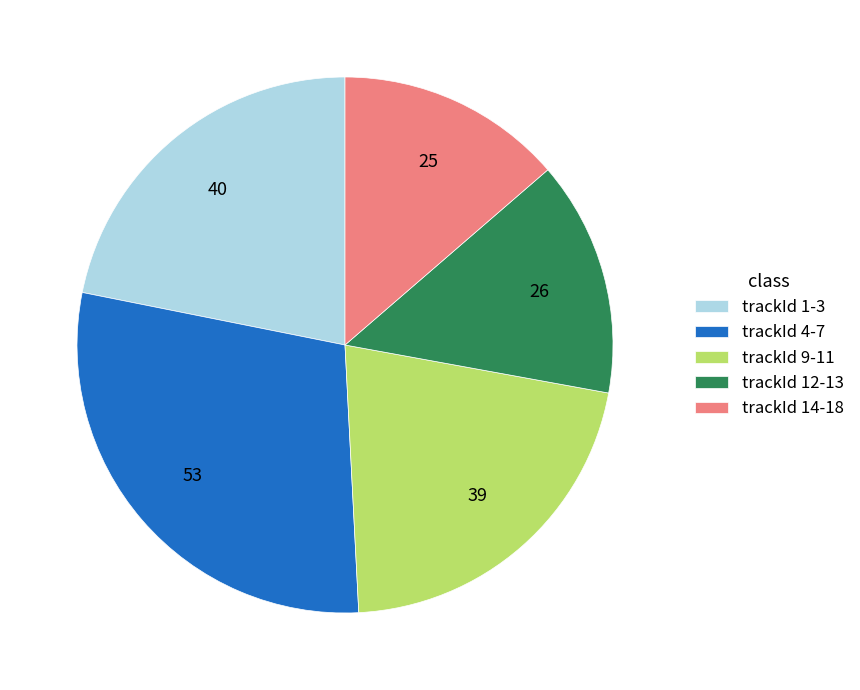

Combined, do trackId 1-3 and trackId 9-11 account for over 50%?

No